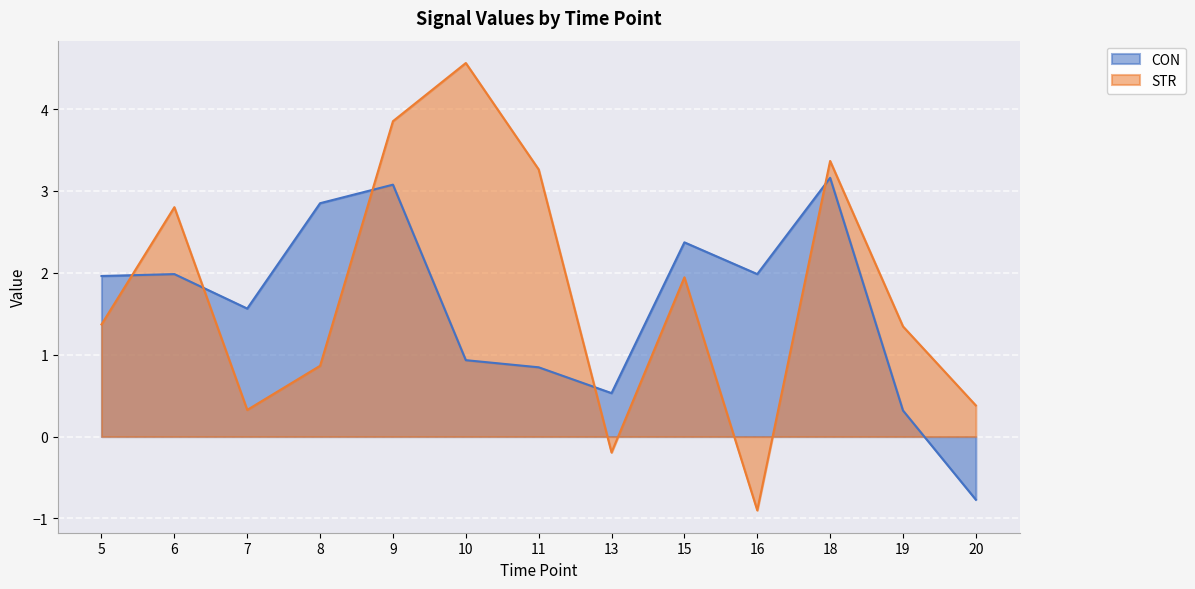

At which label is STR closest to 1?

8